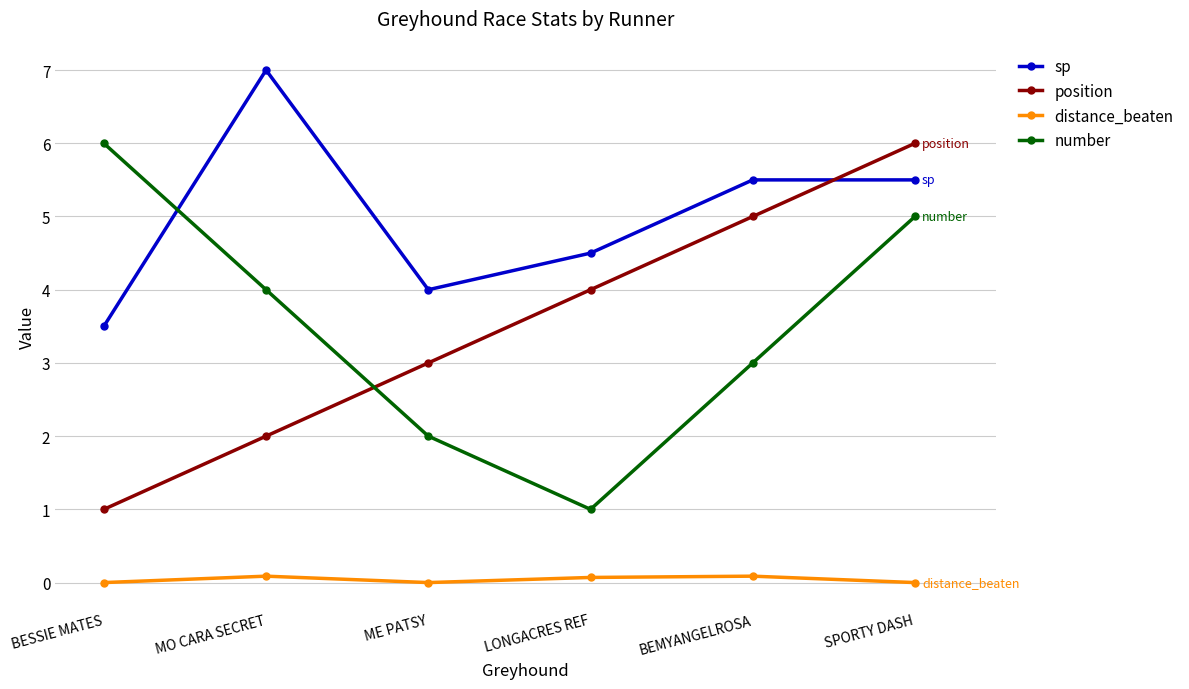

Where is number nearest to the value 3?

BEMYANGELROSA